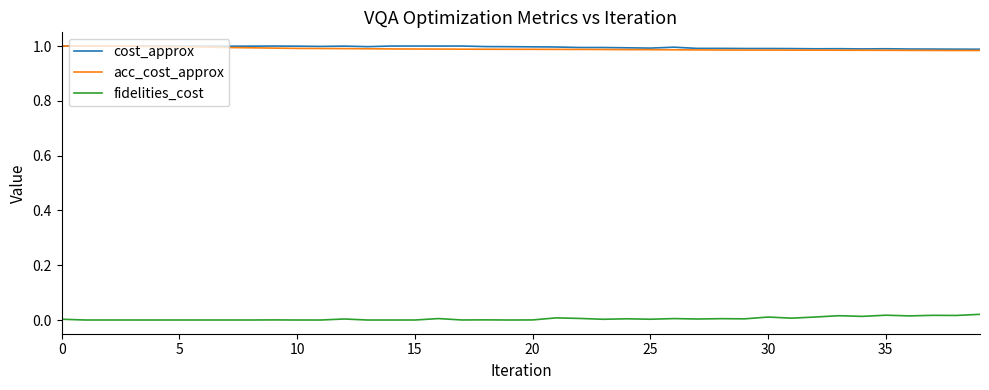

True or false: cost_approx and fidelities_cost cross at least once.

False